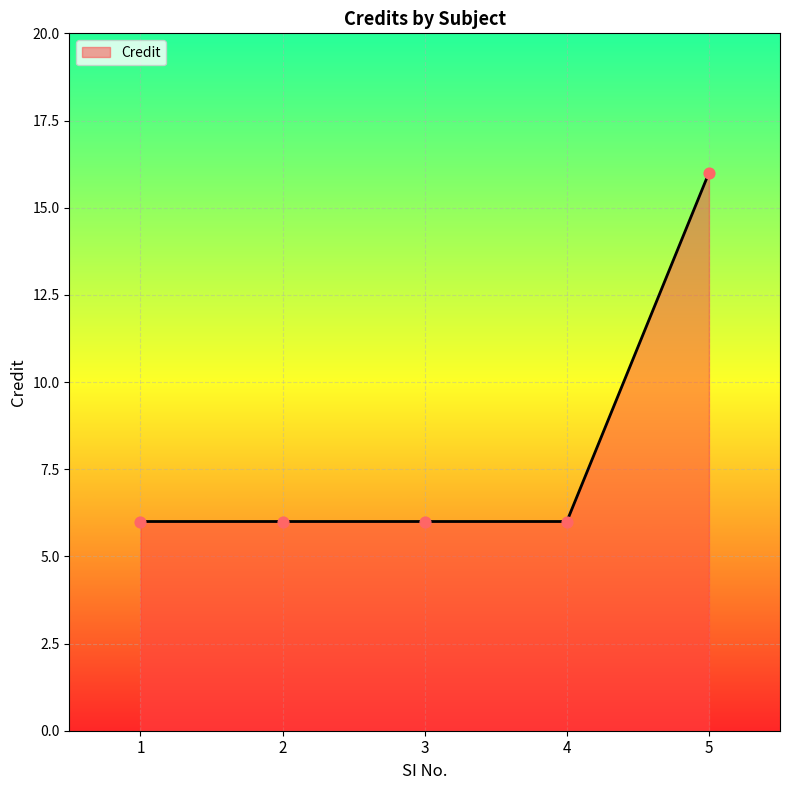

What is the ratio of the value at 4 to the value at 5?

0.4